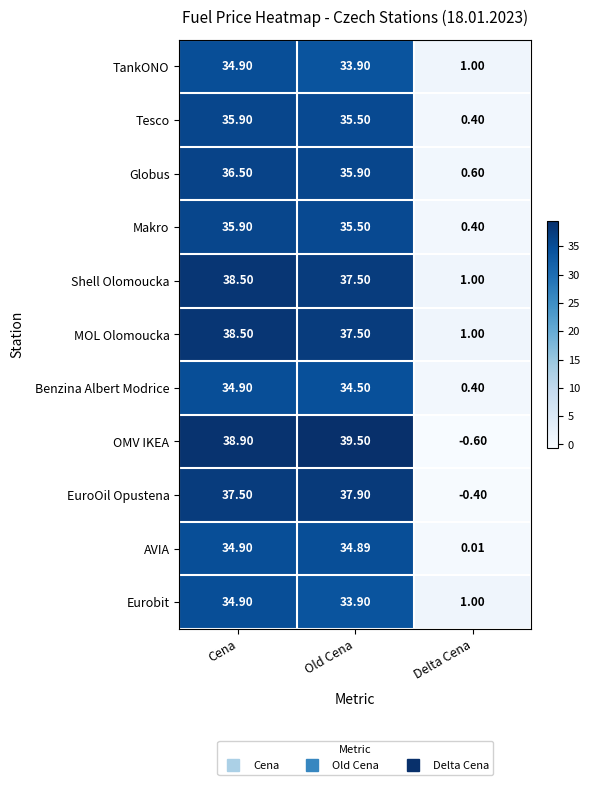

Rank the categories by OMV IKEA value from lowest to highest.

Delta Cena, Cena, Old Cena